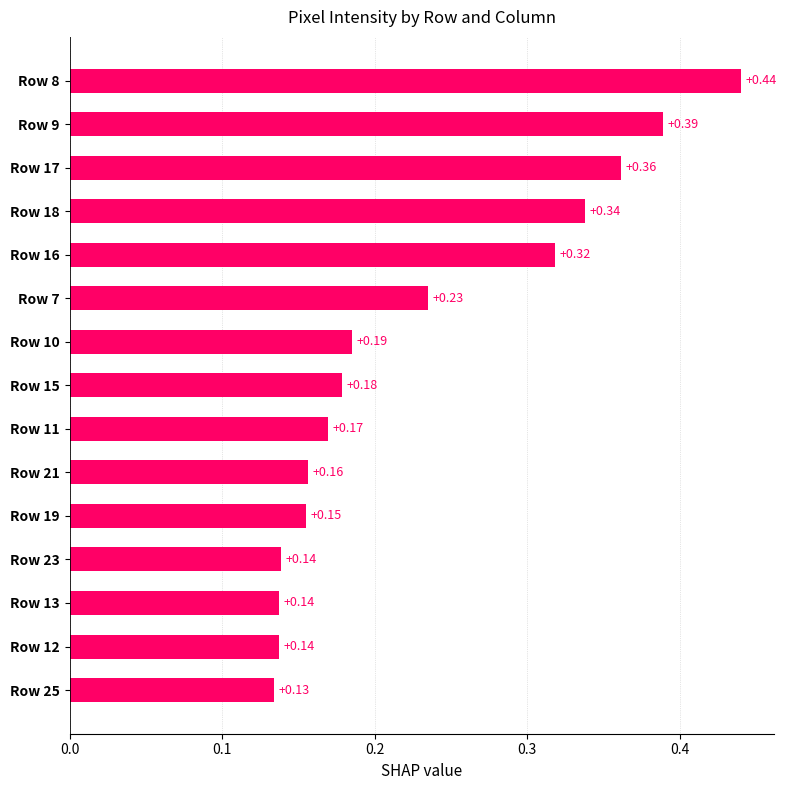

What is the change in value from Row 13 to Row 7?

+0.1